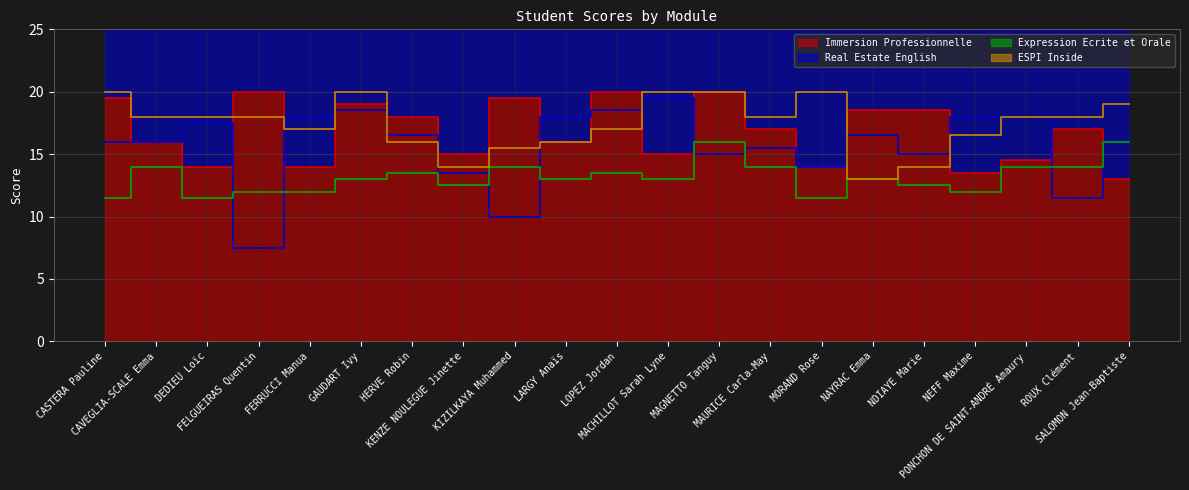

At which category does Immersion Professionnelle reach its first local peak?

FELGUEIRAS Quentin